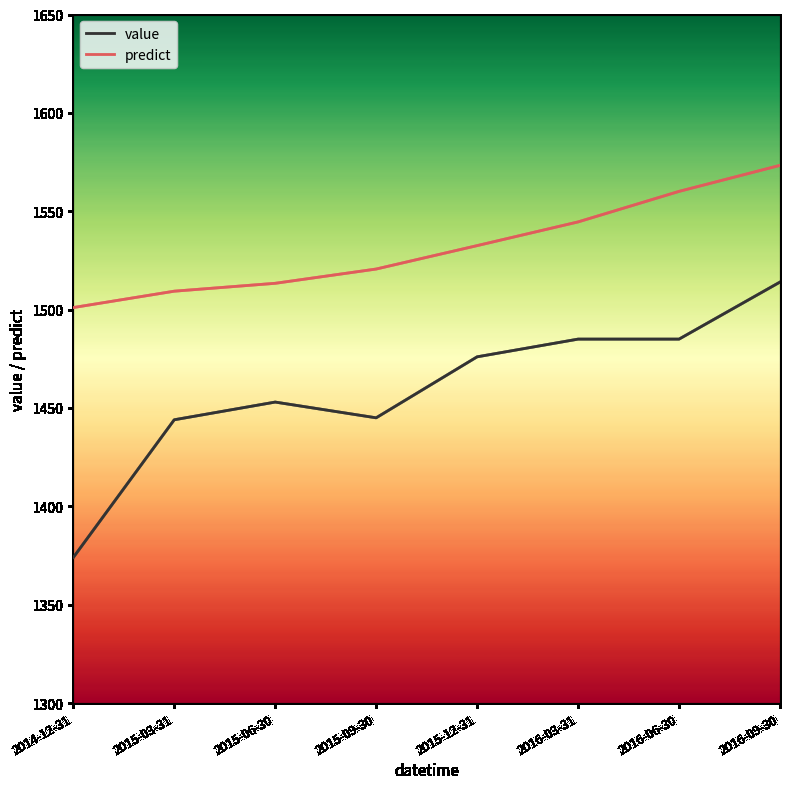

At 2016-09-30, list the series in order from largest to smallest.

predict, value